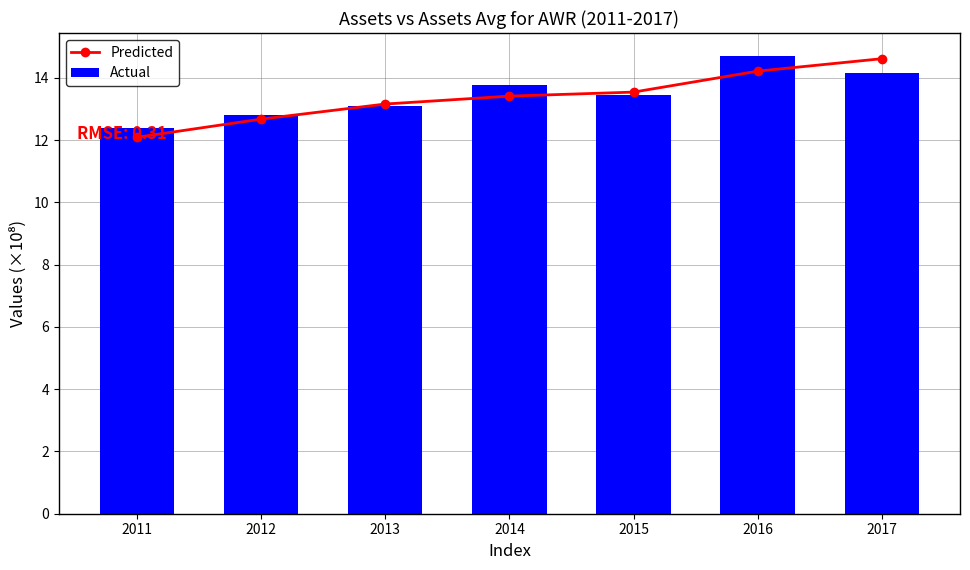

Reading right to left, transcribe all the data shown in this chart.

Predicted: 14.6	14.2	13.5	13.4	13.2	12.7	12.1
Actual: 14.2	14.7	13.4	13.8	13.1	12.8	12.4